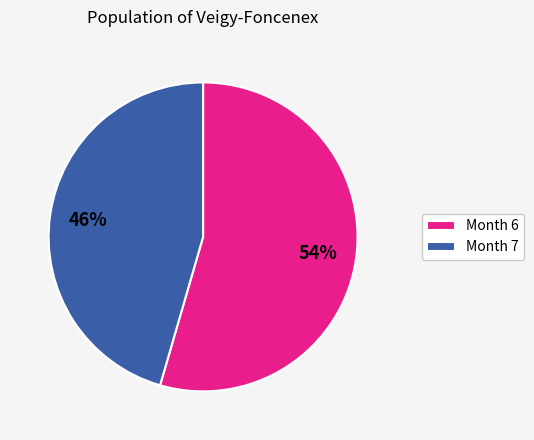

How many segments does this pie chart have?

2